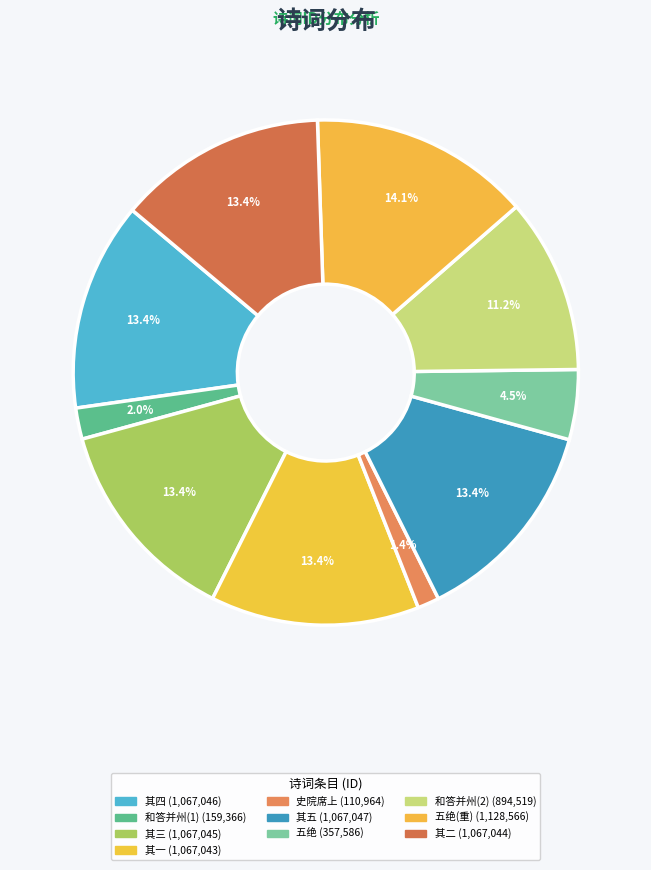

How many slices are in this pie chart?

10